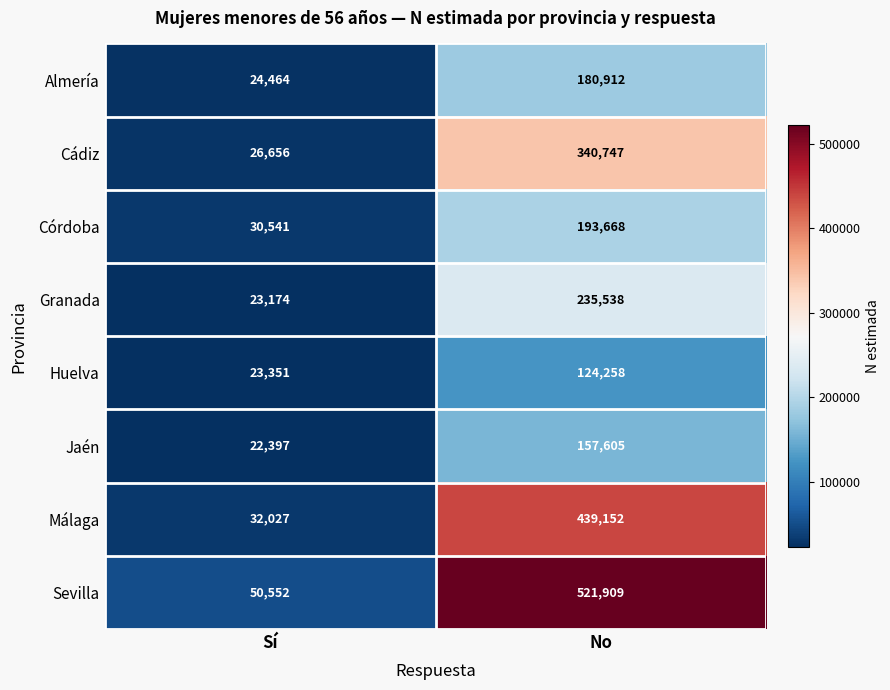

Which category has the highest value in the Almería series?

No